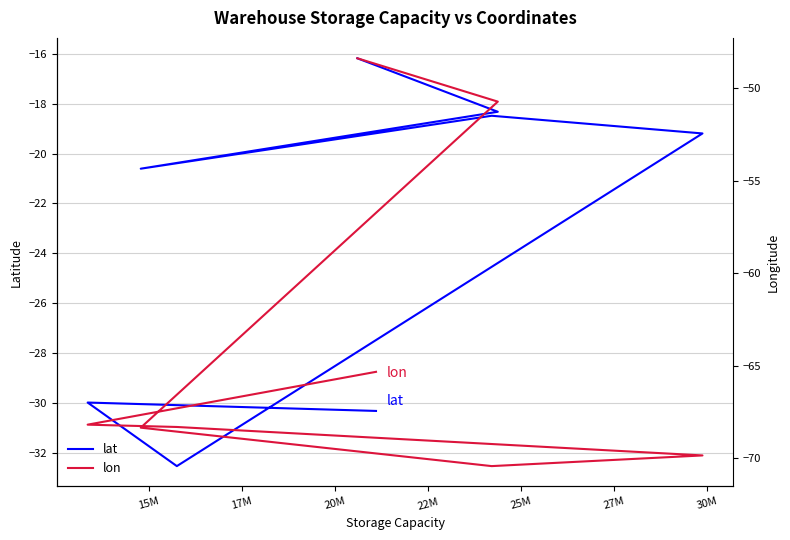

The value of lat at 15M is -11.9. True or false?

False